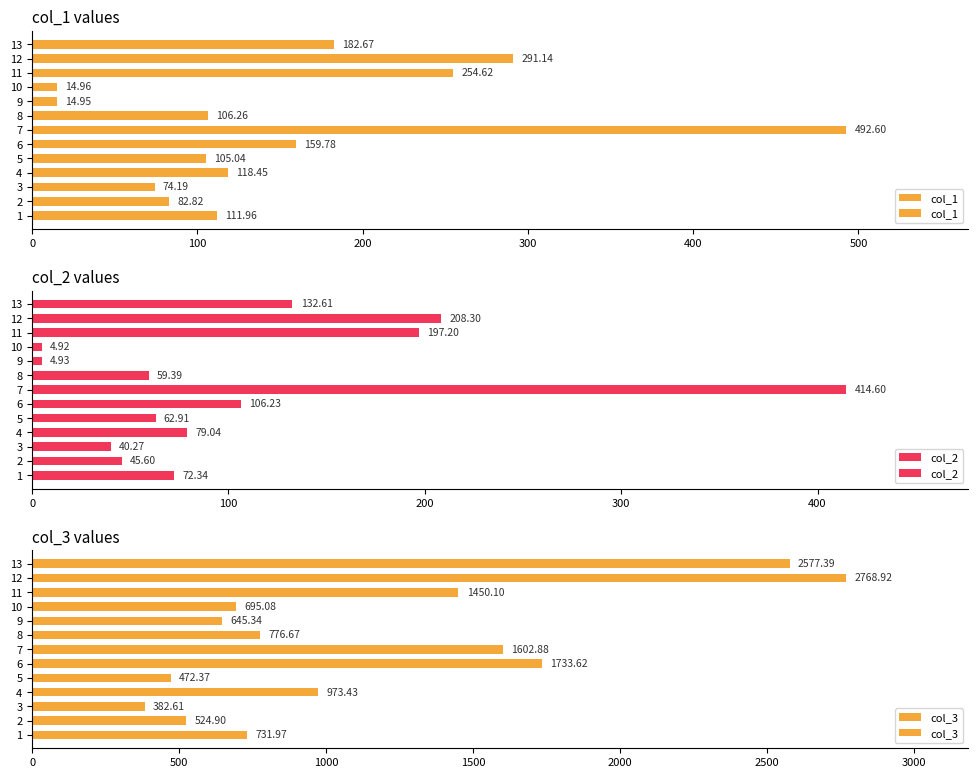

At how many categories does at least one series exceed 1464?

4